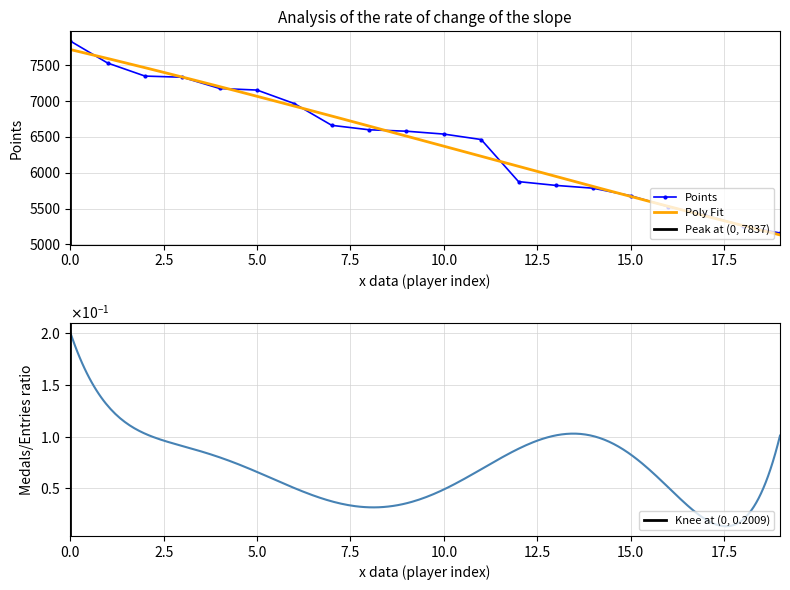

What is the lowest value of the Points series?

5159